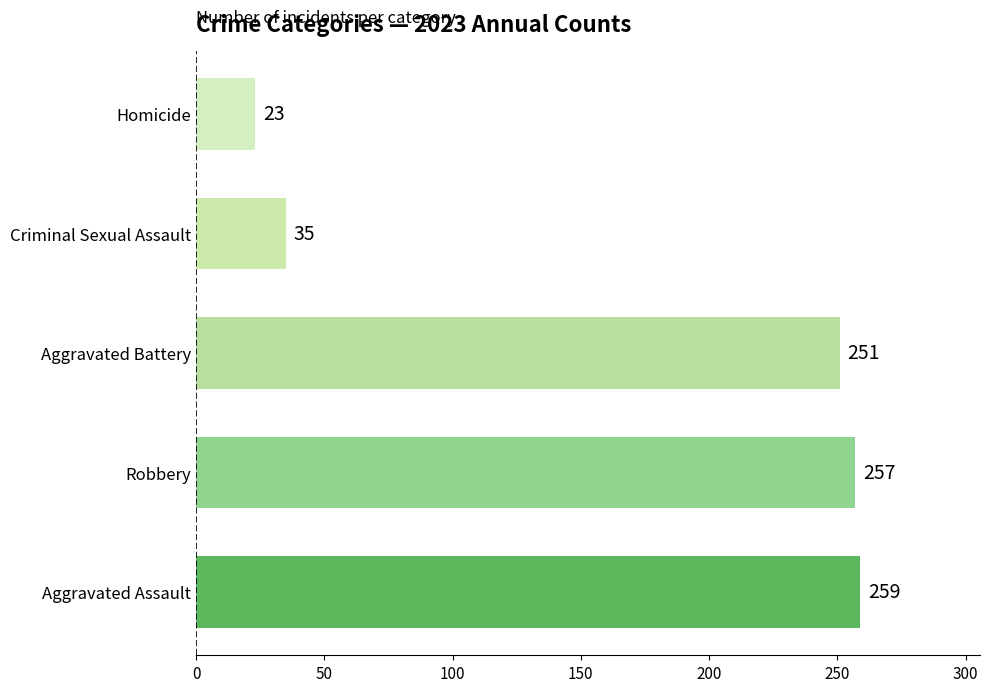

What is the difference between the second highest and second lowest values?

222